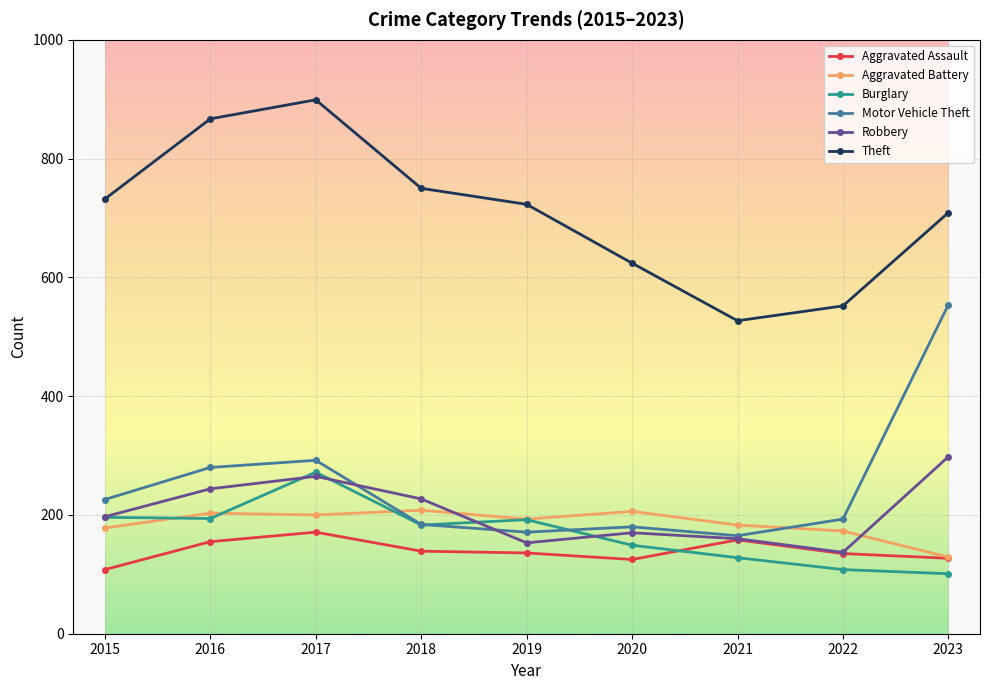

True or false: Aggravated Assault and Theft intersect in this chart.

False